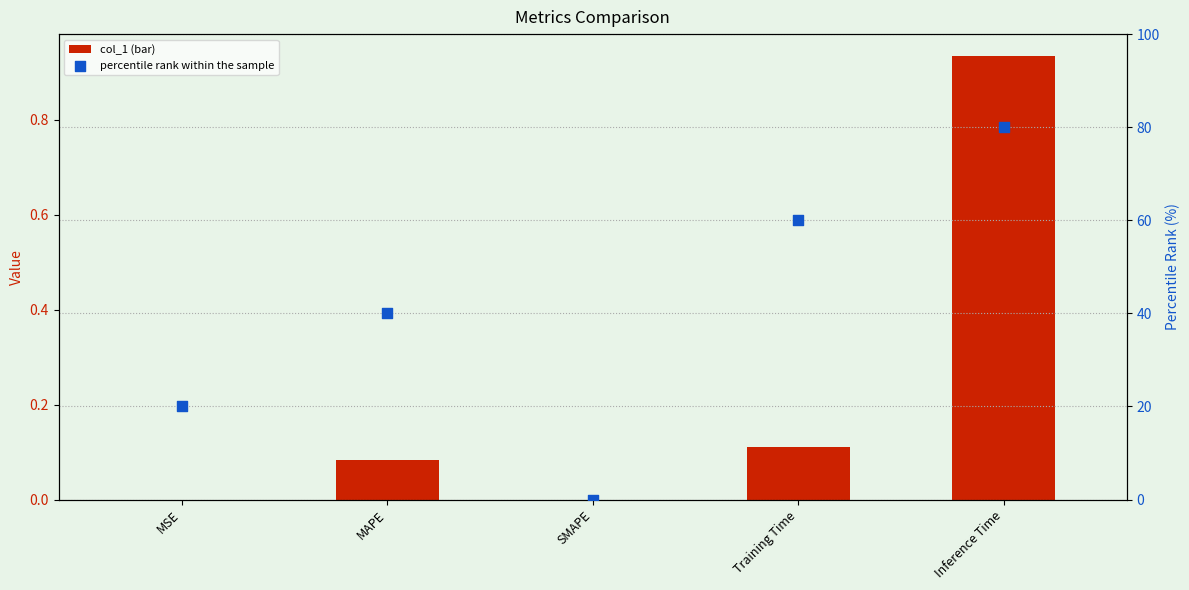

At how many categories does at least one series exceed 3?

4